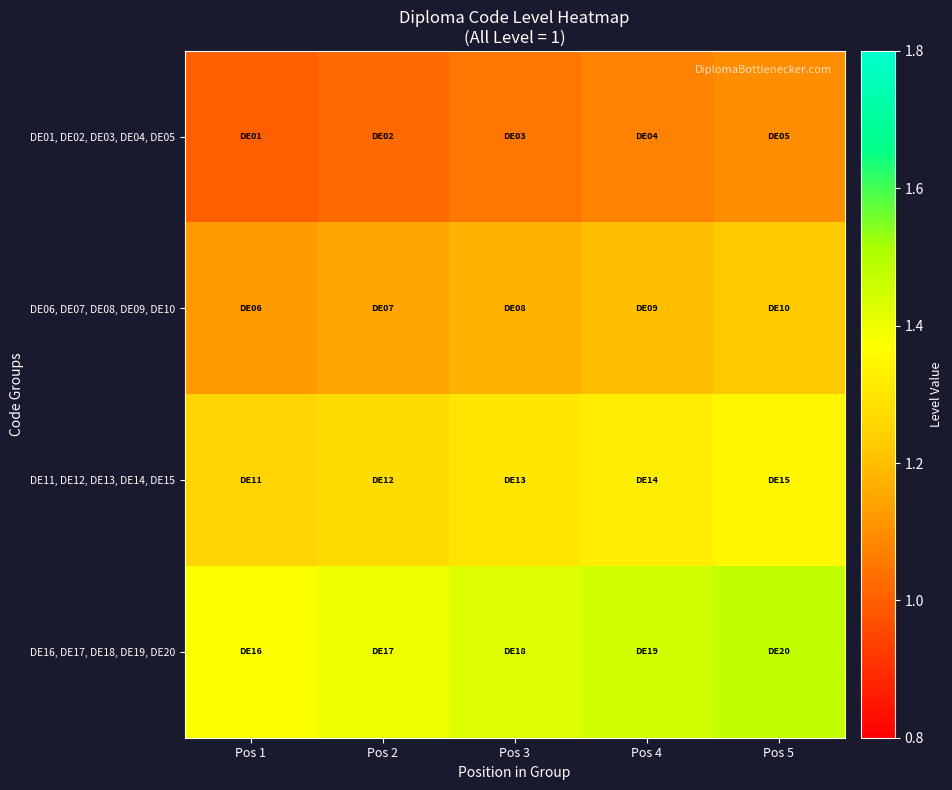

What is the total value across all series at Pos 5?

5.2